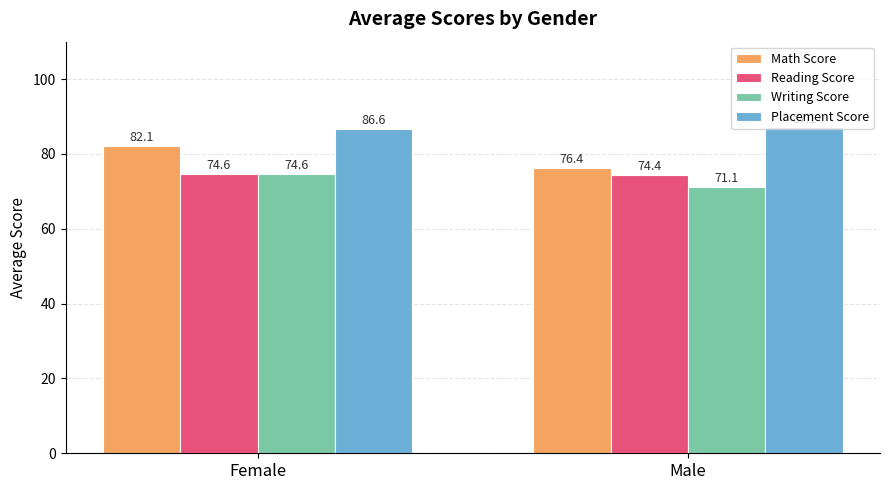

What is the label of the 1st bar from the left?

Female